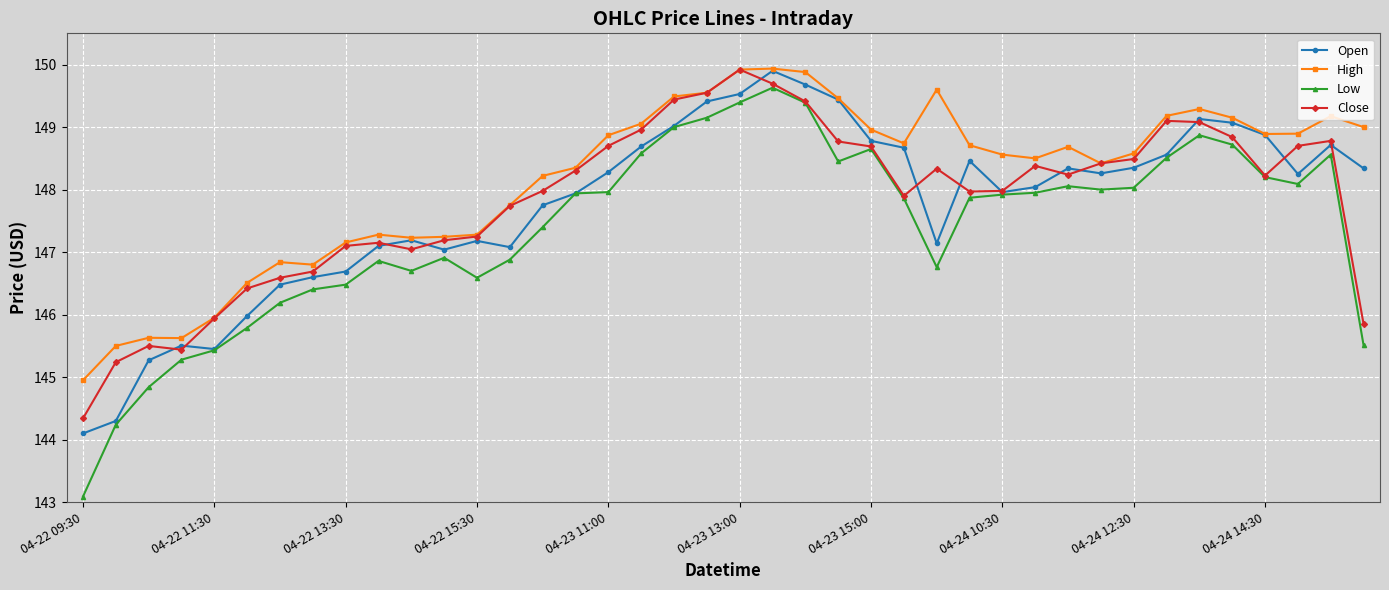

What is the value of the Low point at the 25th from the left?

148.7